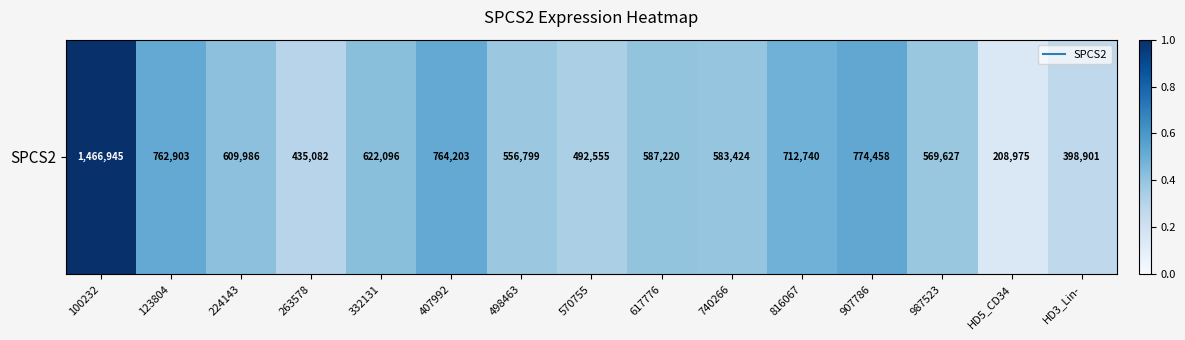

The chart shows a value of 0.9 at 907786. True or false?

False